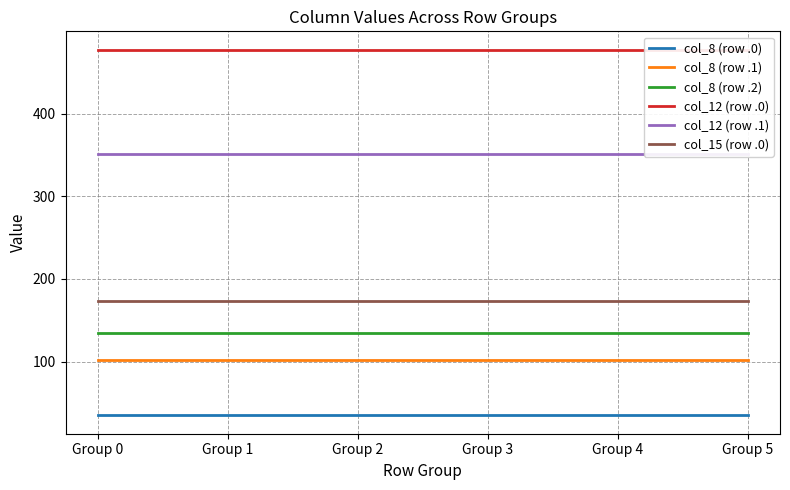

True or false: col_8 (row .0) and col_8 (row .1) cross at least once.

False